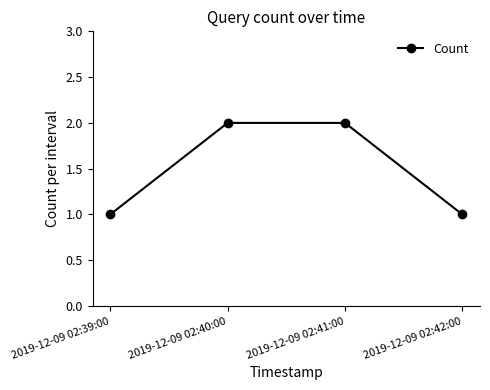

The chart shows a value of 2 at 2019-12-09 02:40:00. True or false?

True